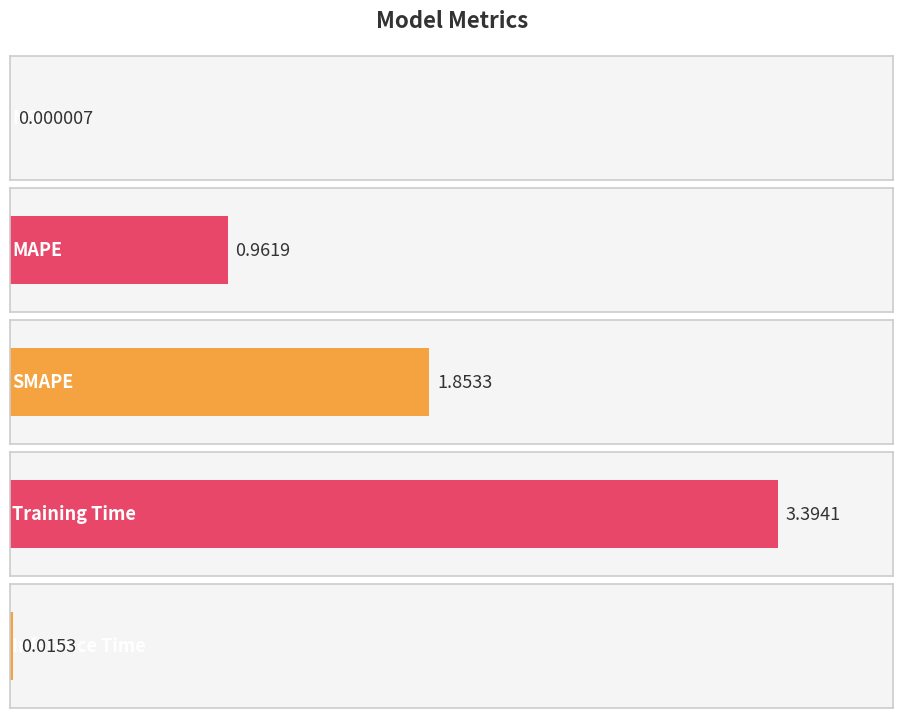

What is the difference between the maximum and minimum values?

3.4